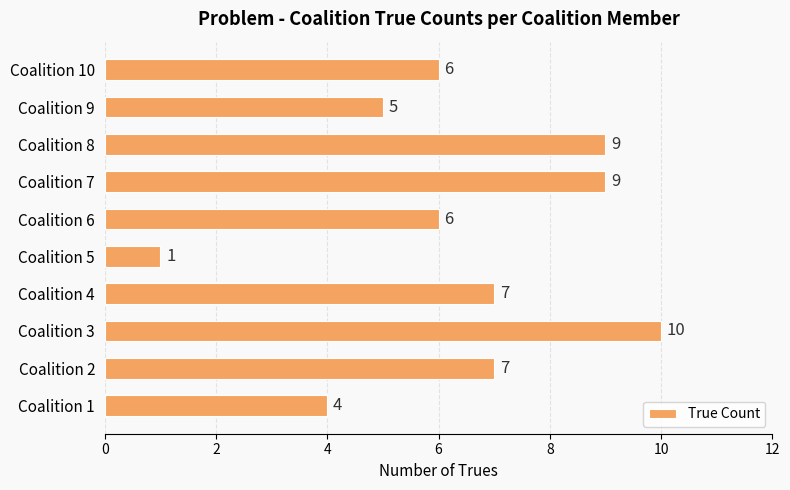

How many categories are shown in the chart?

10